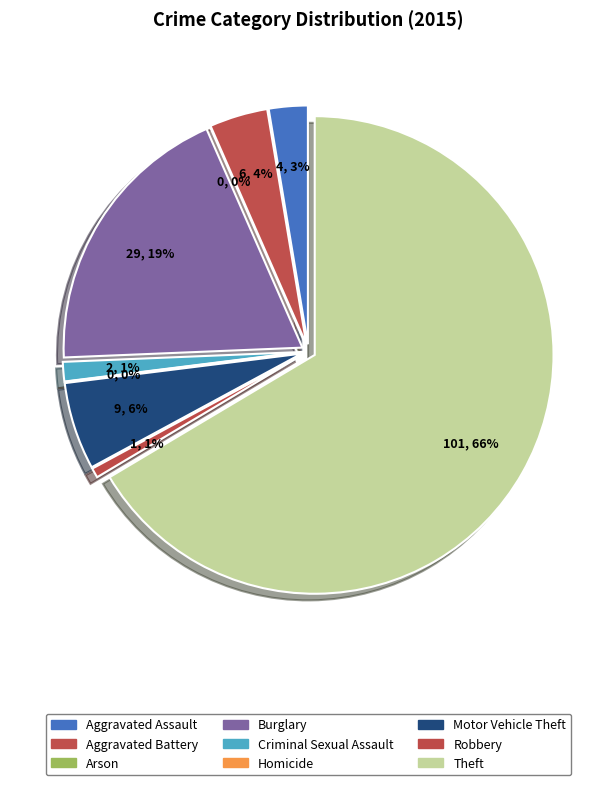

What percentage is the Criminal Sexual Assault slice, to the nearest percent?

1%